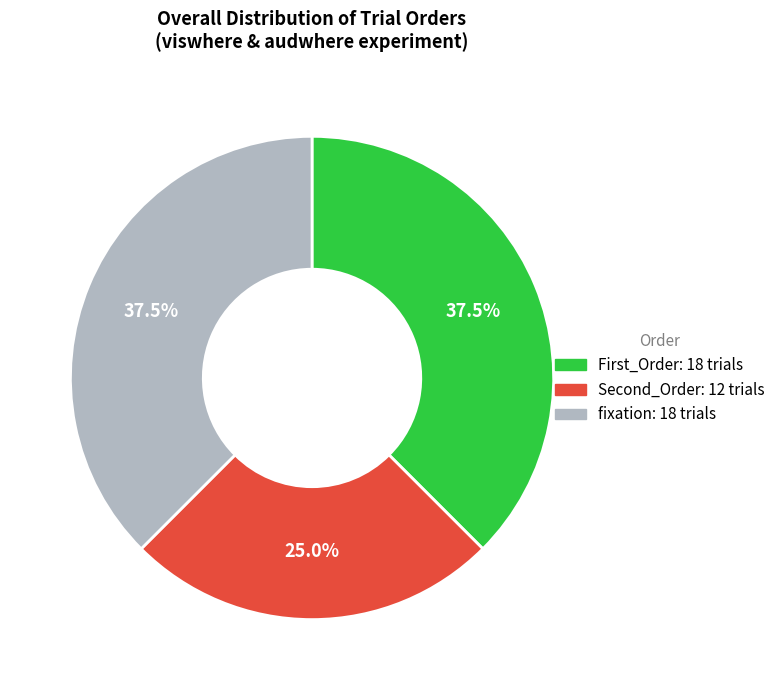

Is there a majority slice in this chart?

No